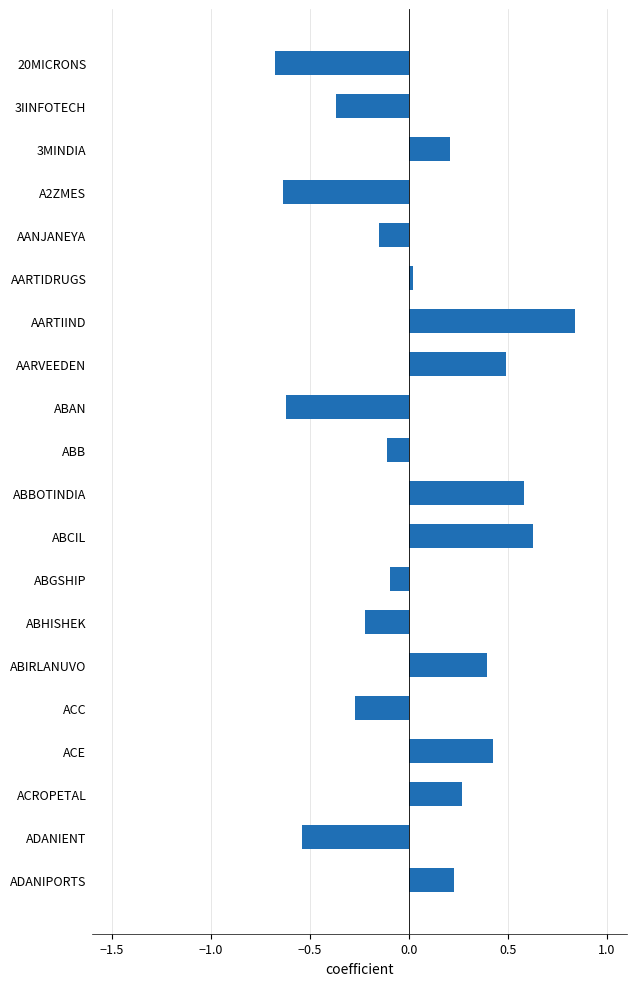

What is the sum of all values?

0.4